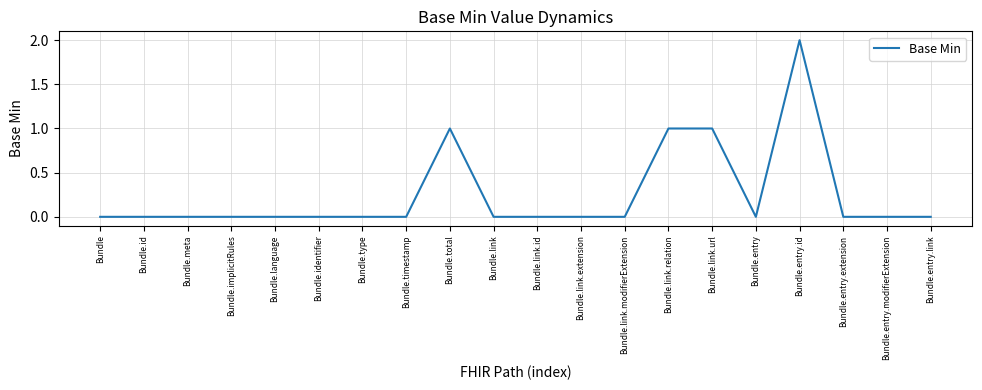

The value at Bundle.link.relation is 0. True or false?

False